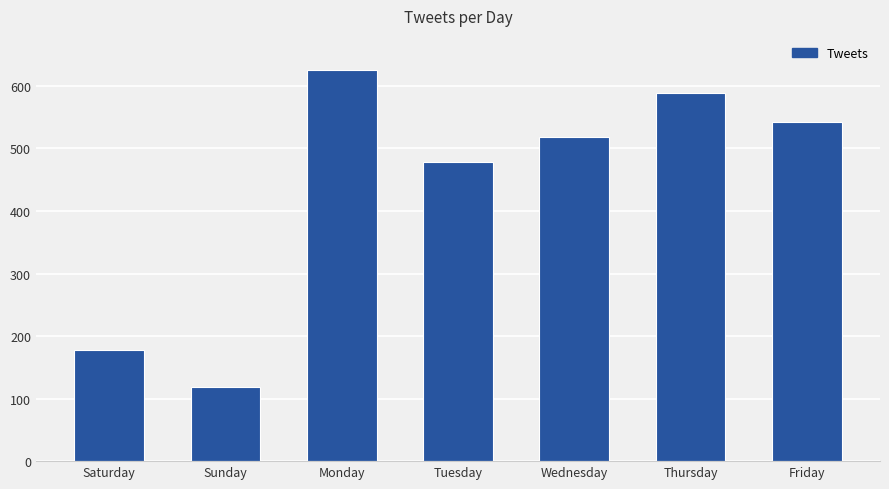

The value at Wednesday is 143. True or false?

False